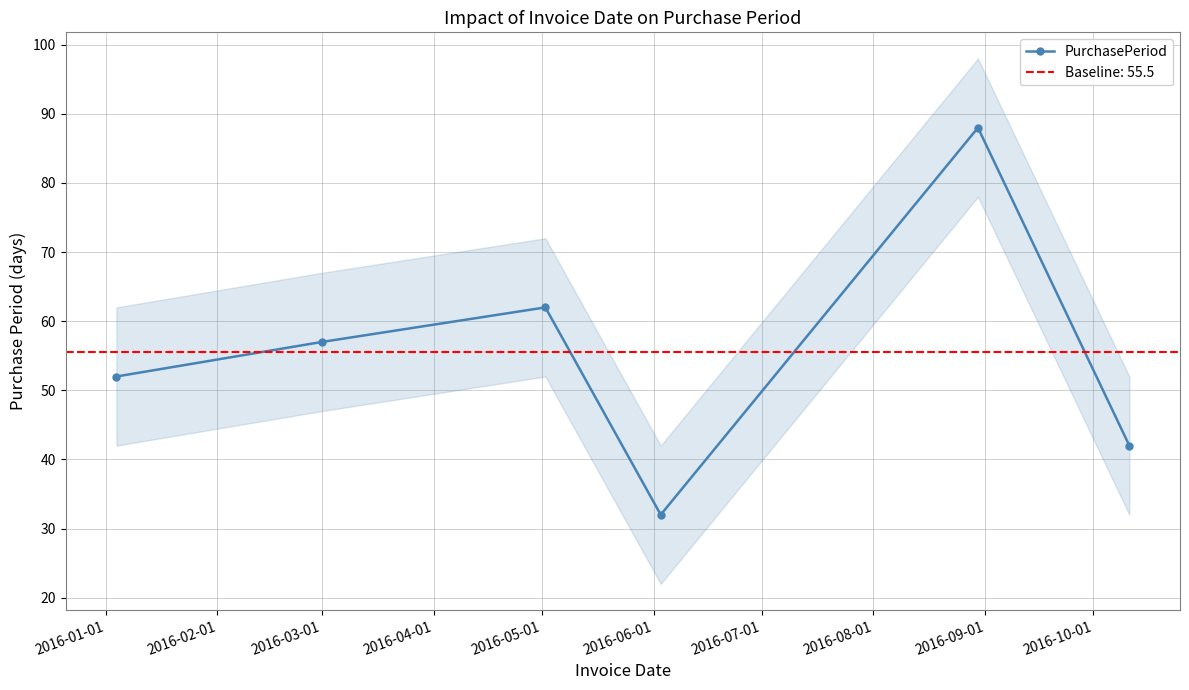

What is the lowest value of the PurchasePeriod series?

32